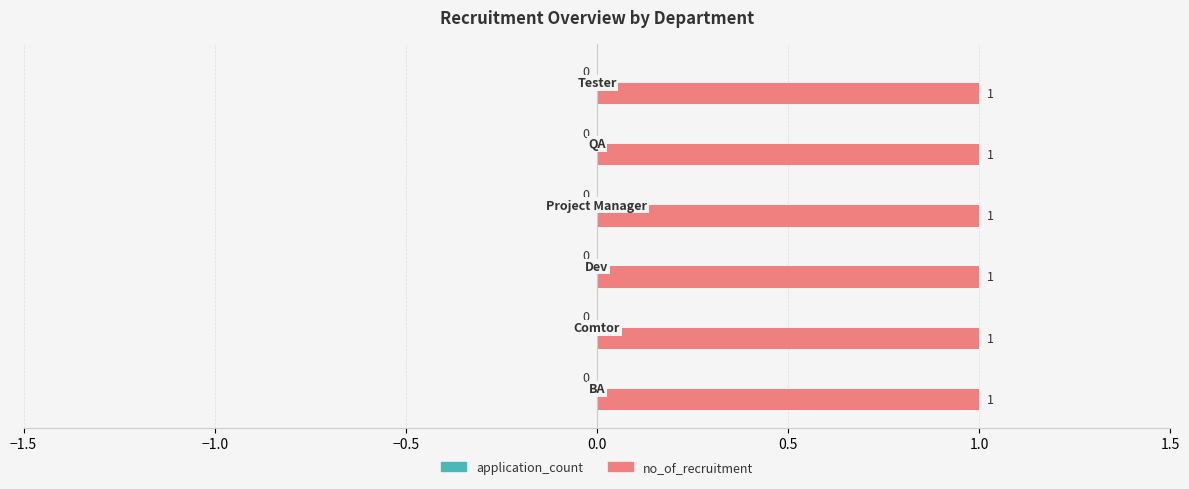

What is the label of the 6th bar from the right?

BA